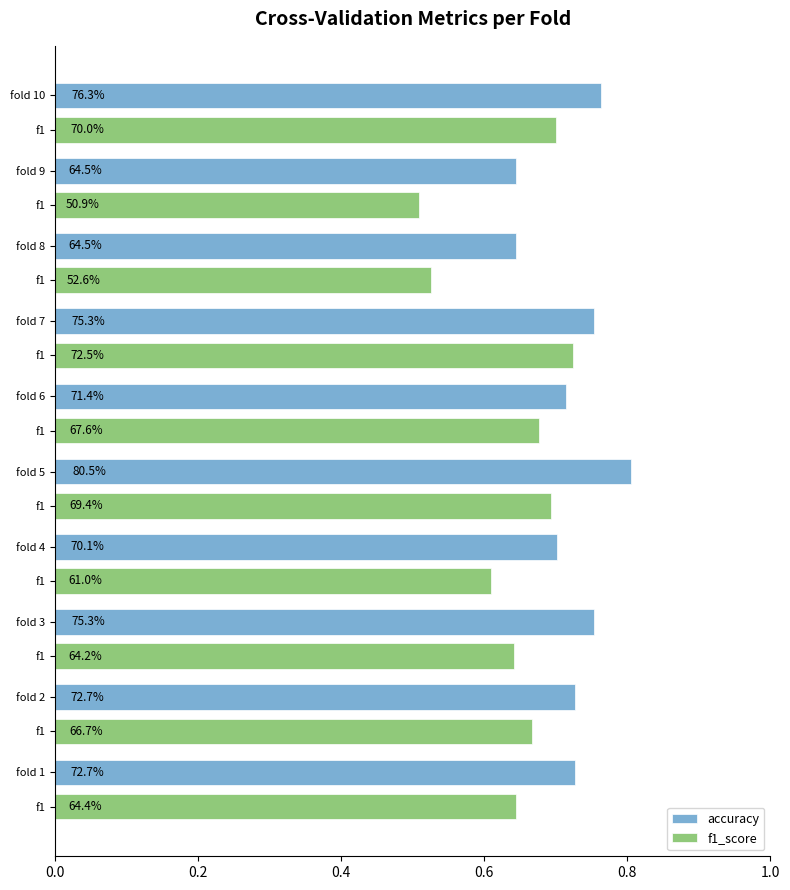

What is the difference between the maximum and minimum values in the accuracy series?

0.2